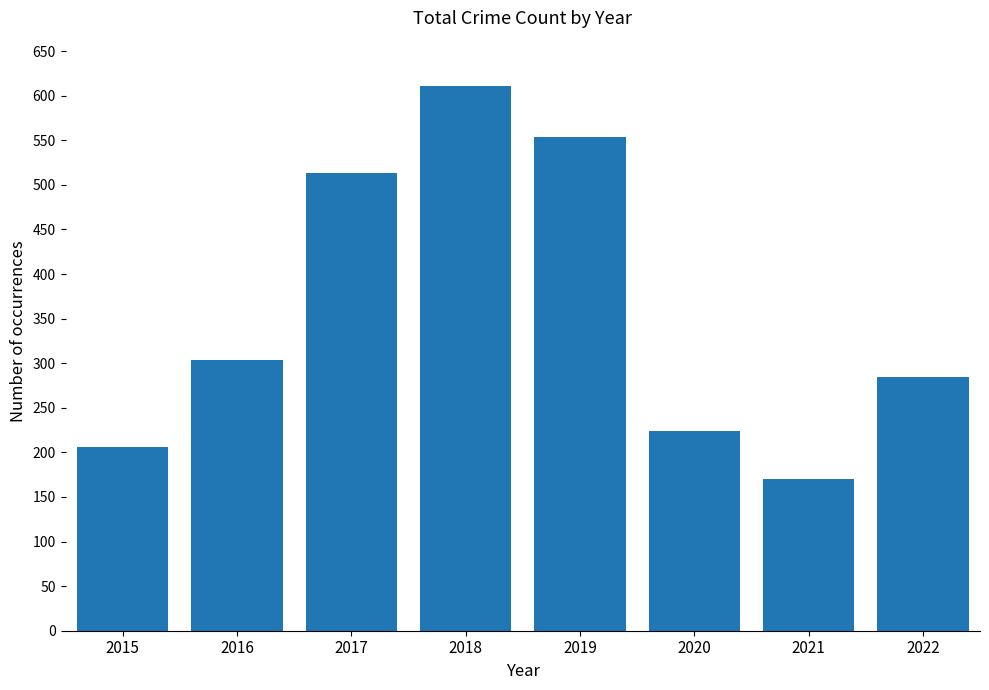

What is the change in value from 2015 to 2020?

+18